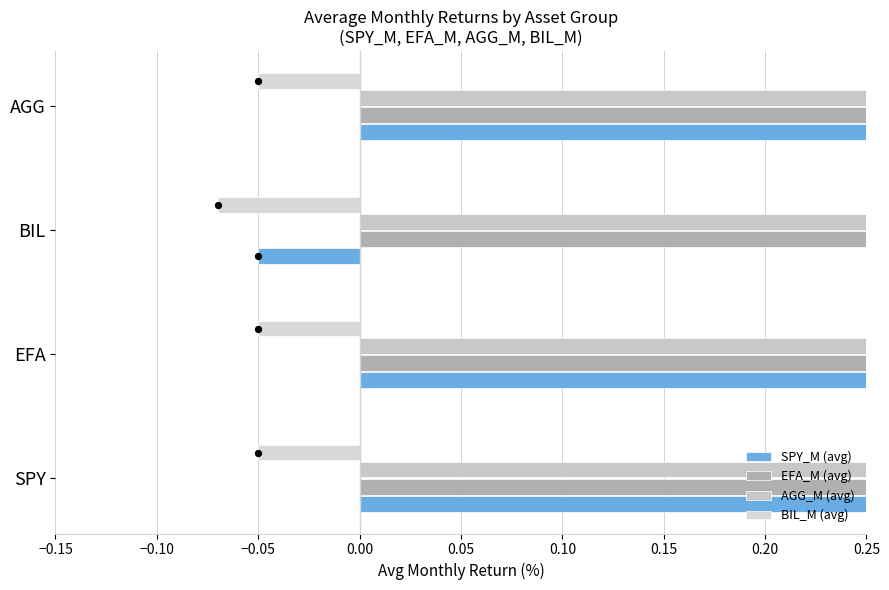

Which series contains the lowest Y value?

BIL_M (avg)